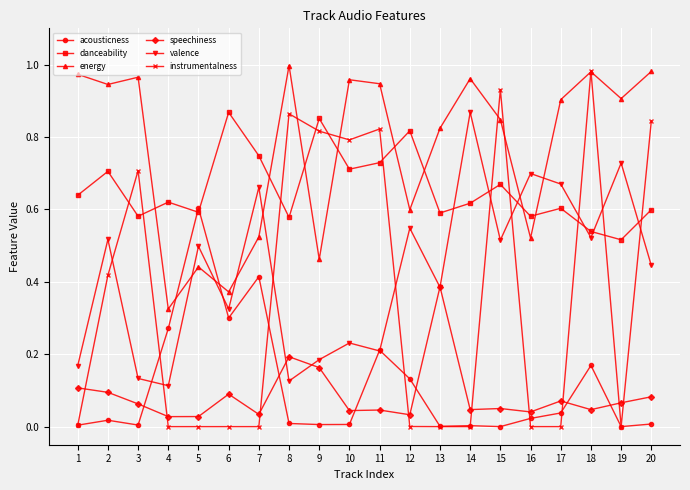

Which category has the highest value in the valence series?

14